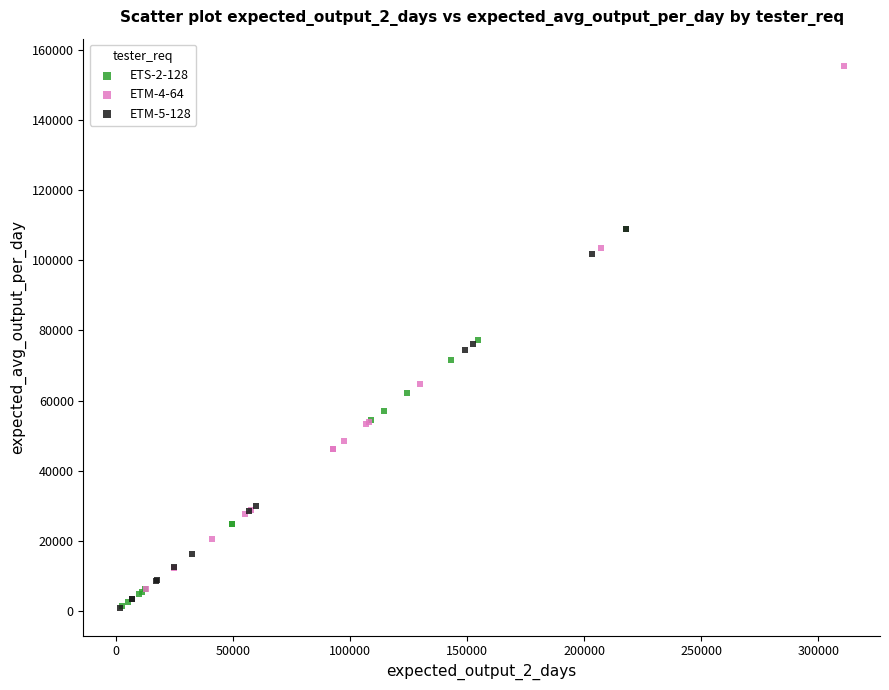

Which series contains the highest Y value?

ETM-4-64